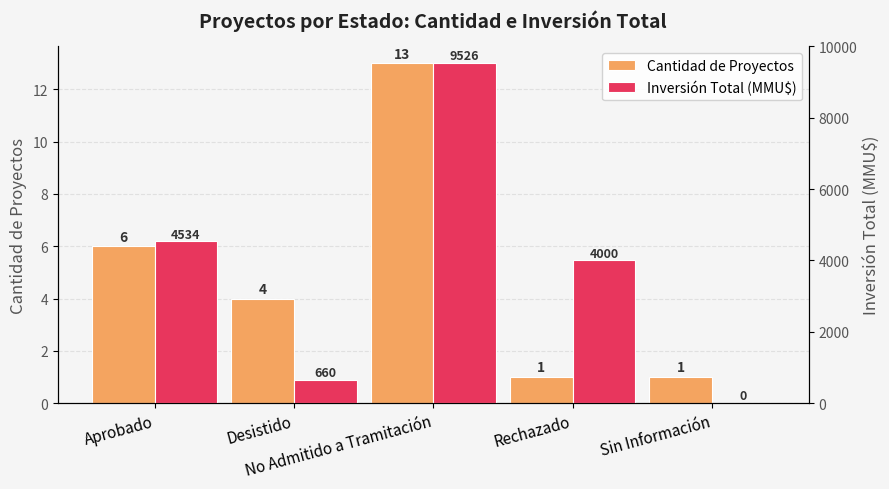

Where is Cantidad de Proyectos nearest to the value 7?

Aprobado